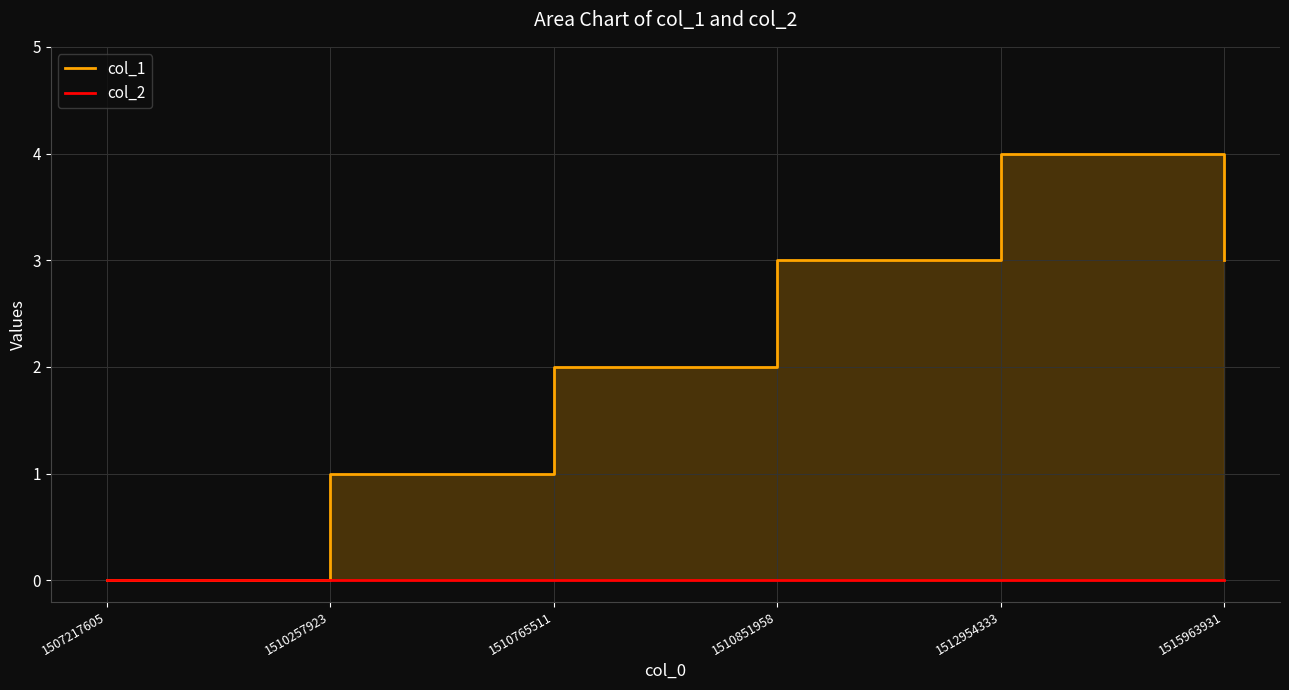

How many series are shown in this chart?

2